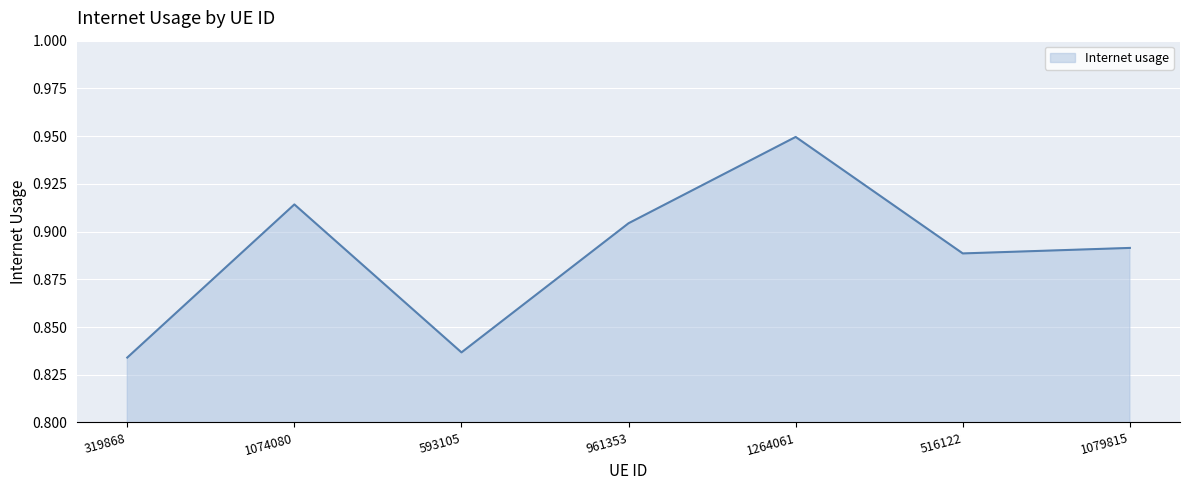

Rank the categories by value from lowest to highest.

319868, 593105, 516122, 1079815, 961353, 1074080, 1264061